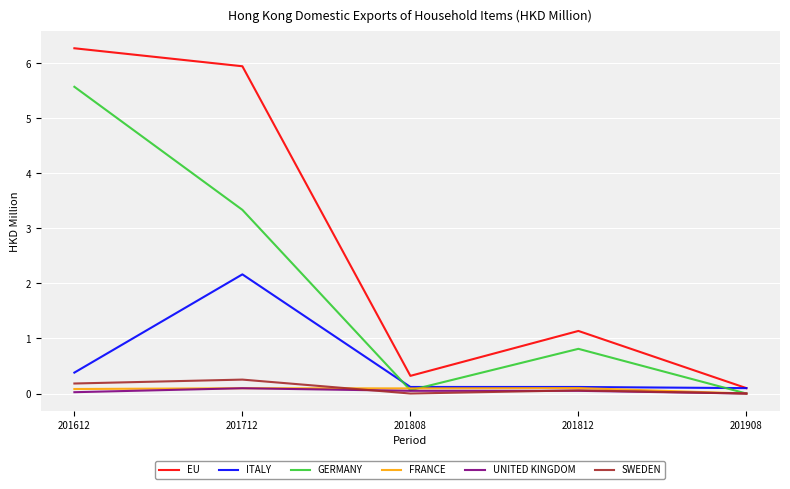

The GERMANY series shows 3.6 at 201908. True or false?

False